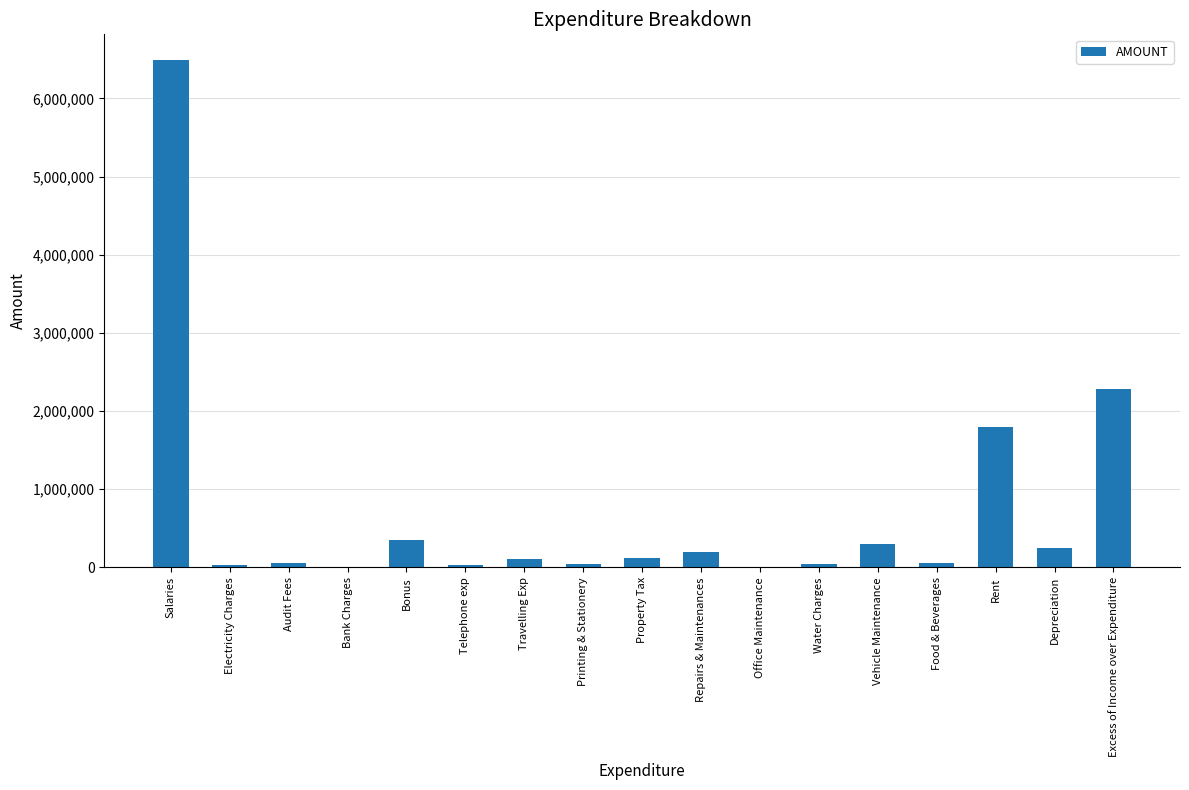

At which category does the chart reach its peak across all series?

Salaries